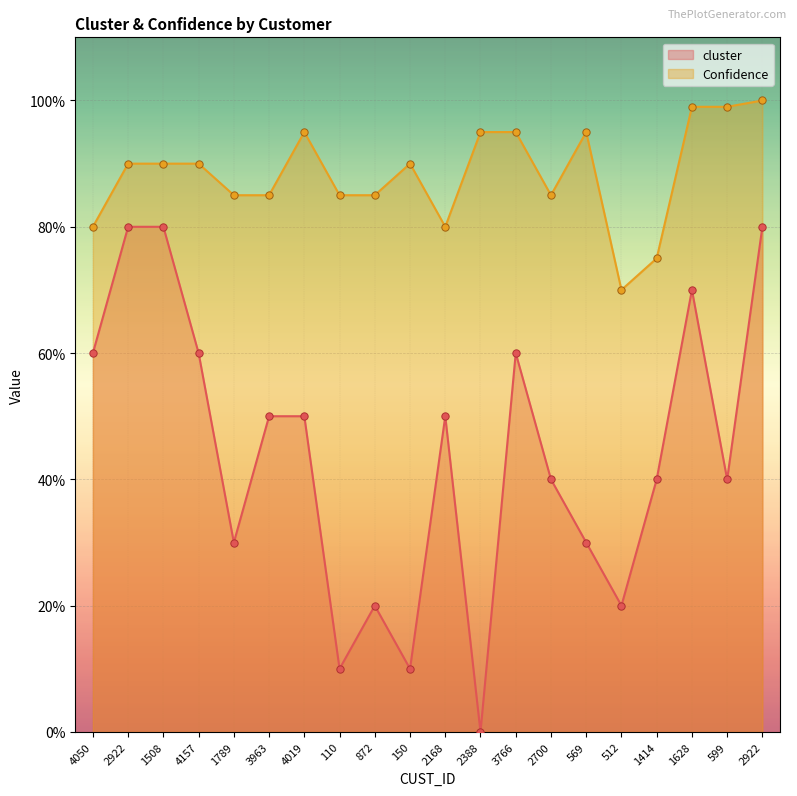

What is the total value across all series at 2922?

1.7